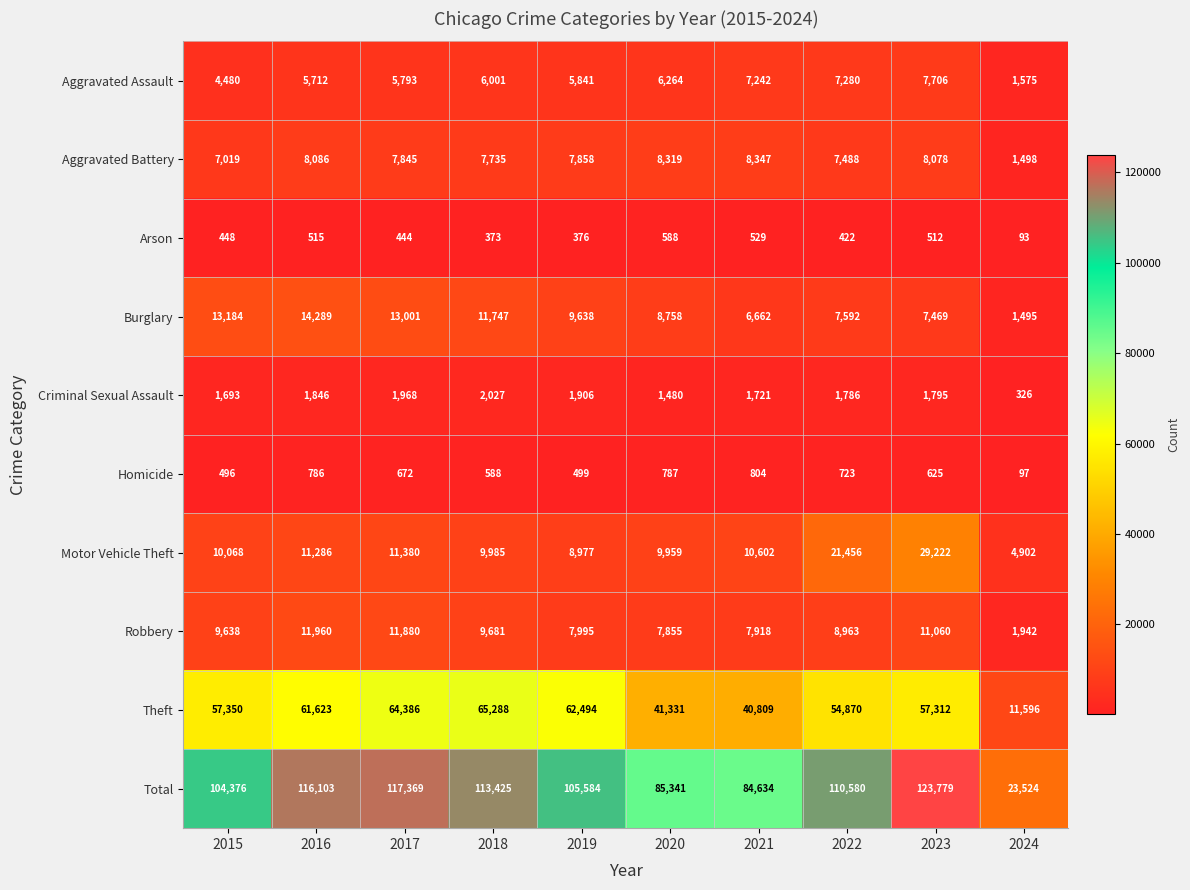

List the labels in order of Theft value, smallest first.

2024, 2021, 2020, 2022, 2023, 2015, 2016, 2019, 2017, 2018